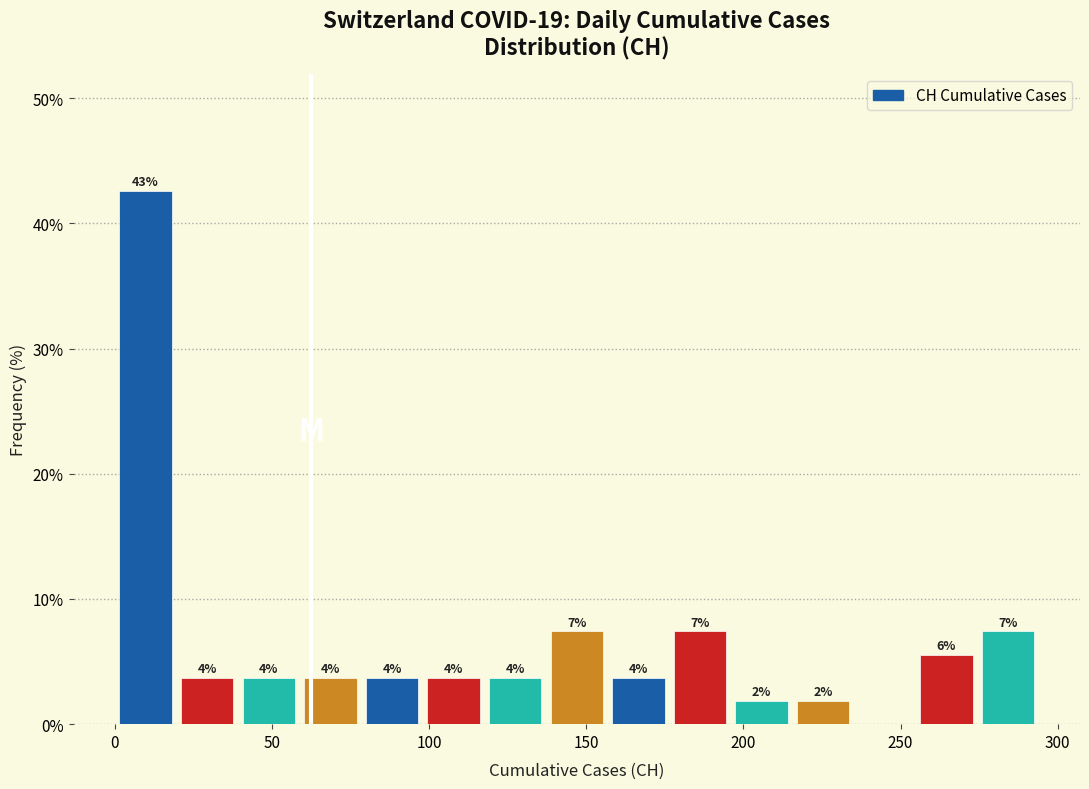

Around what value on the x-axis is the tallest bar? Give the approximate position of its centre, as read against the axis.

10